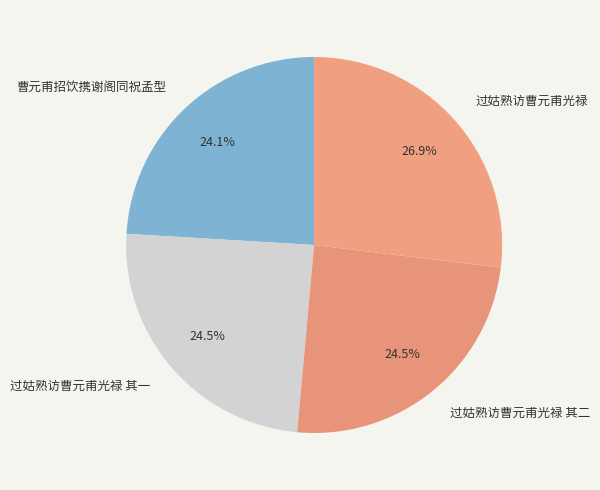

How many slices are in this pie chart?

4